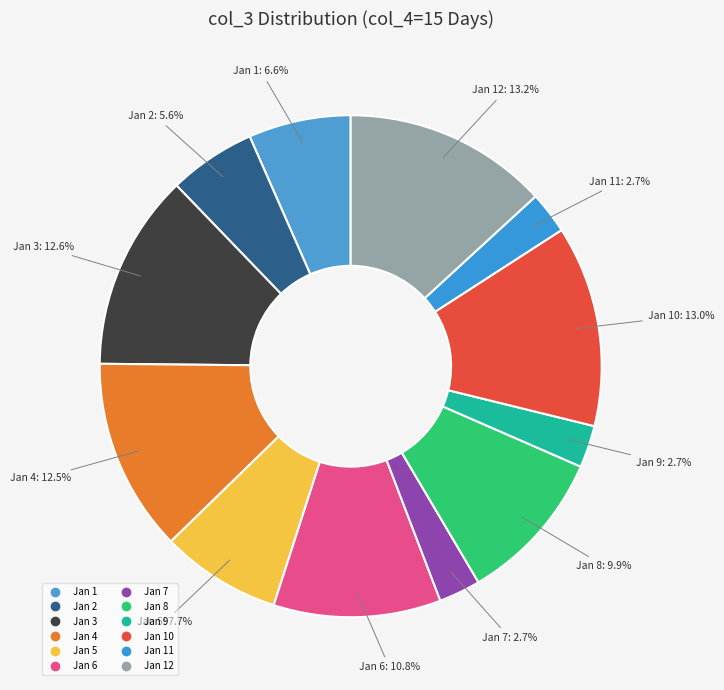

How many slices are in this pie chart?

12